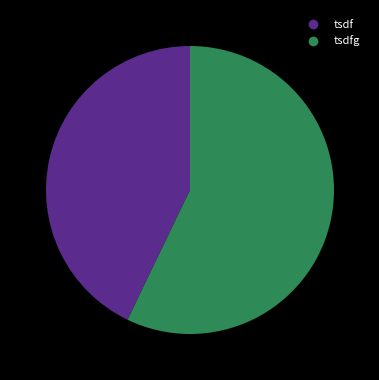

Is there any slice that represents more than half of the pie?

Yes